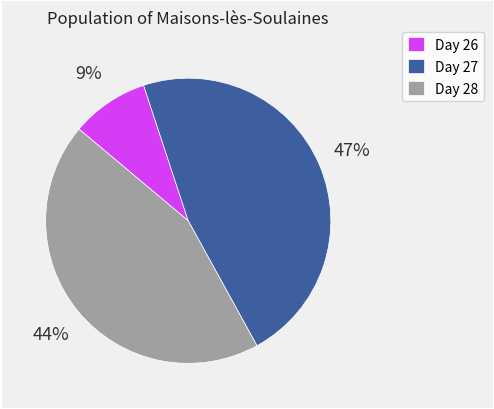

Is the sum of Day 26 and Day 27 greater than half?

Yes